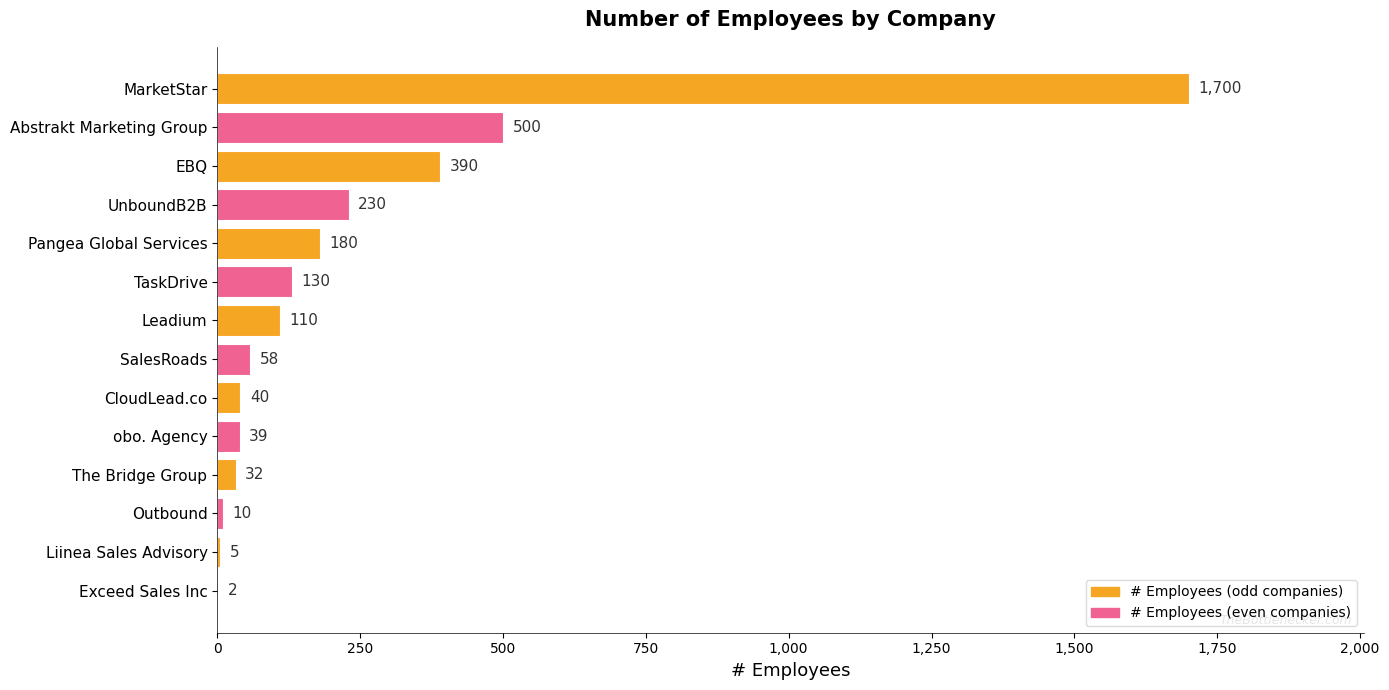

At which label is the value closest to 851?

Abstrakt Marketing Group